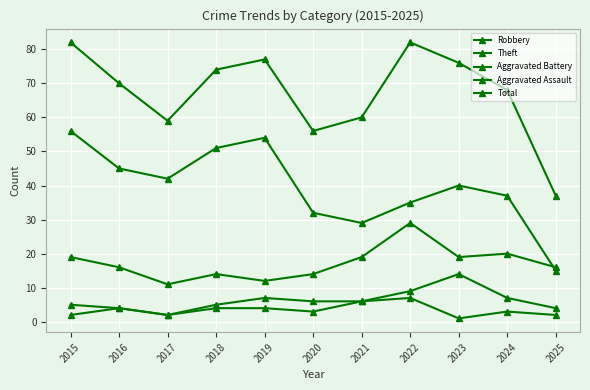

Count the number of data series in this chart.

5